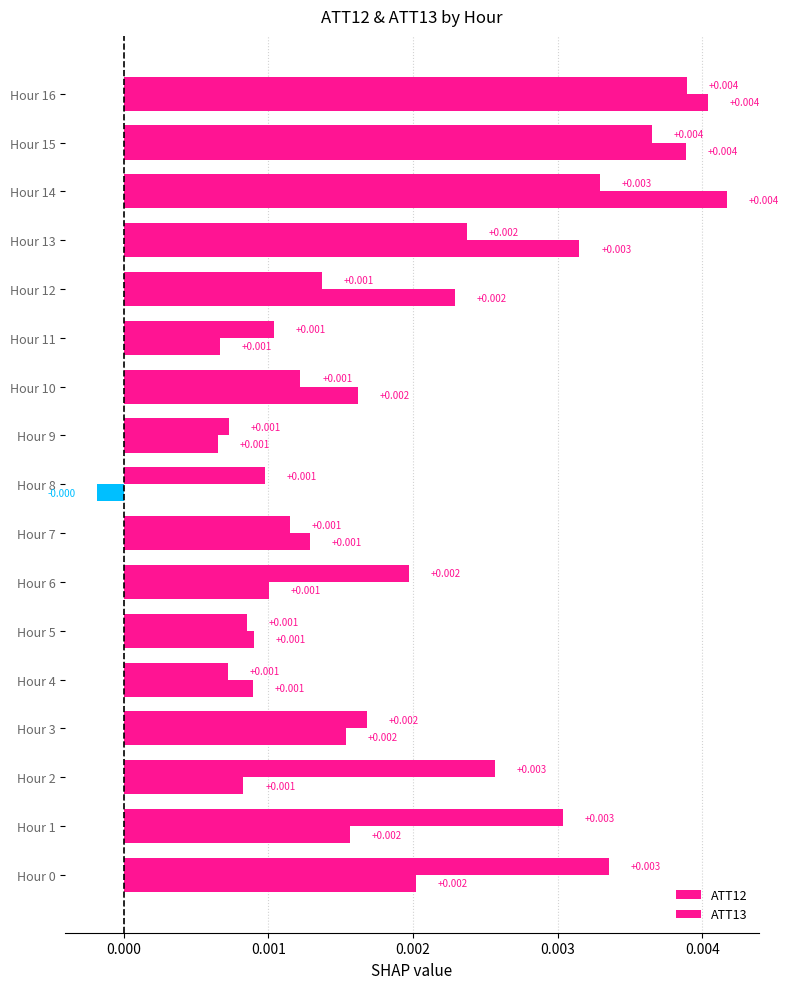

How many values in ATT13 are below zero?

1